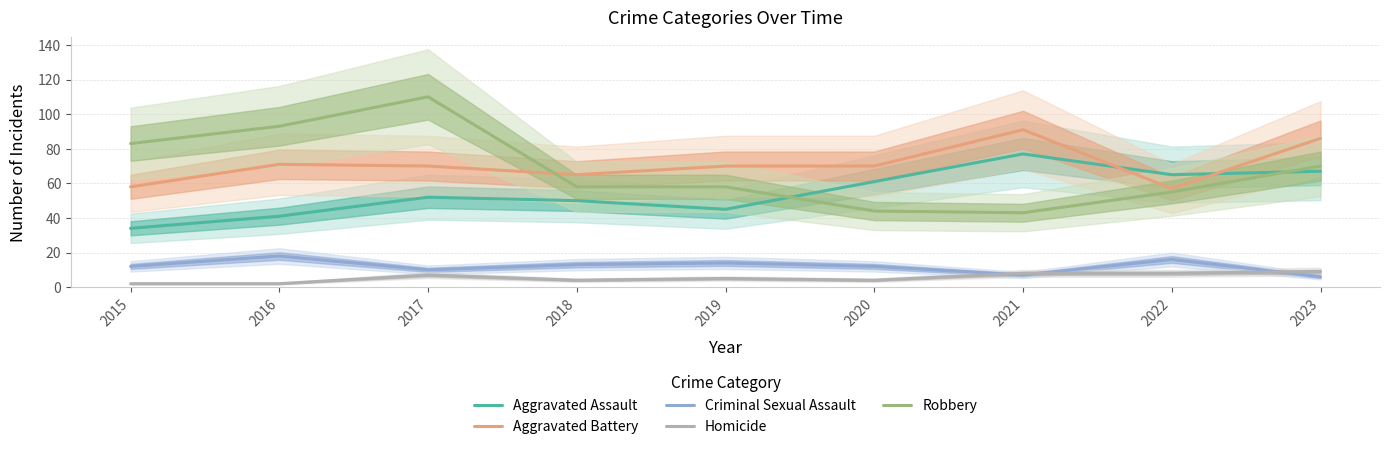

Which has a higher value, 2017 or 2022?

2022